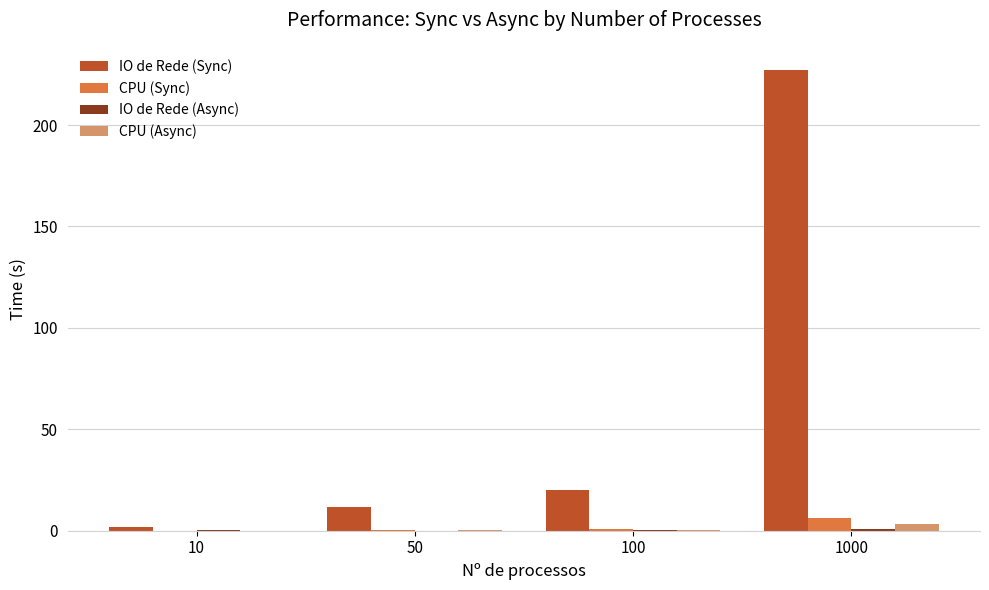

What is the sum of all CPU (Sync) values?

7.8